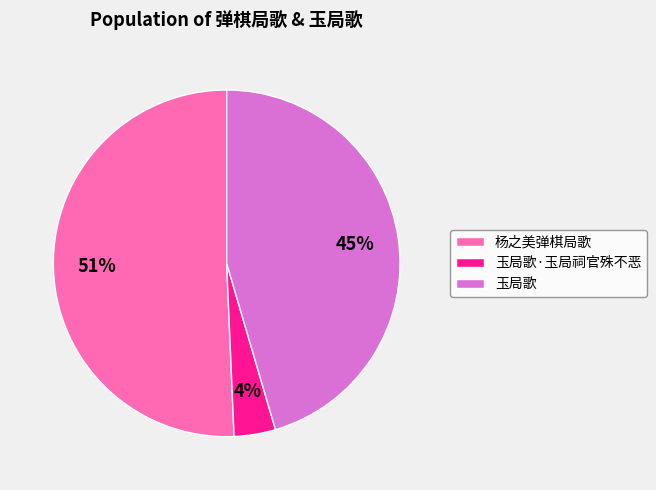

To the nearest percent, what is the combined percentage of 玉局歌 and 杨之美弹棋局歌?

96%